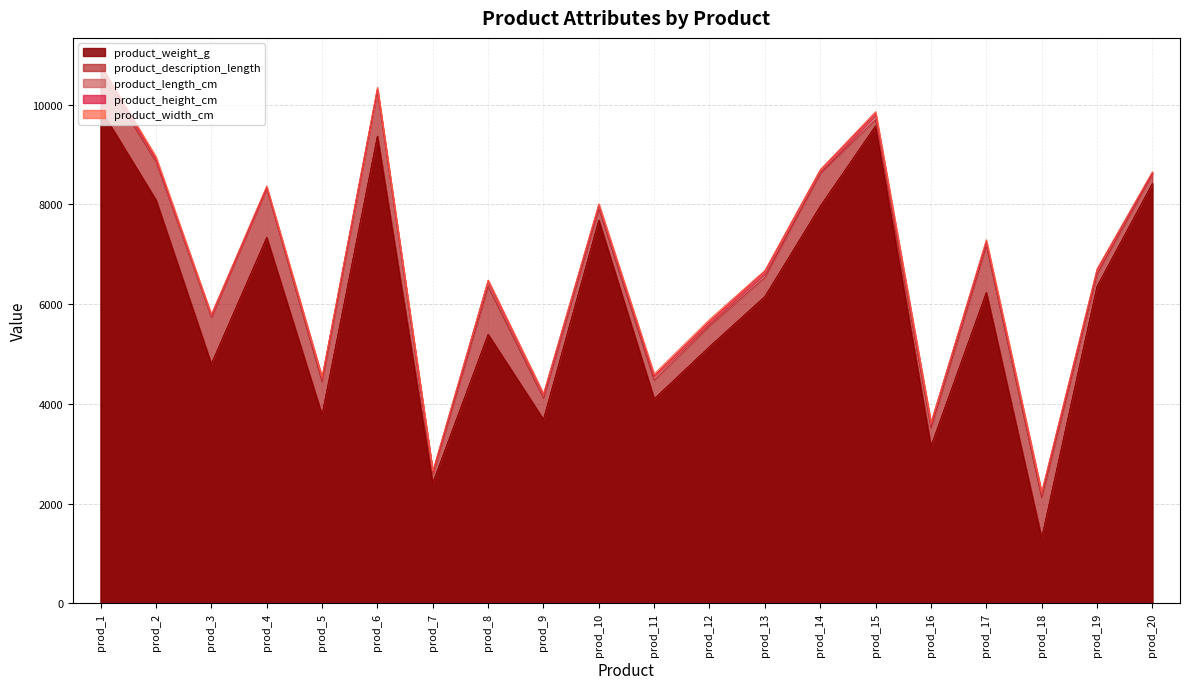

What is the value of the product_length_cm point at the 7th from the left?

35